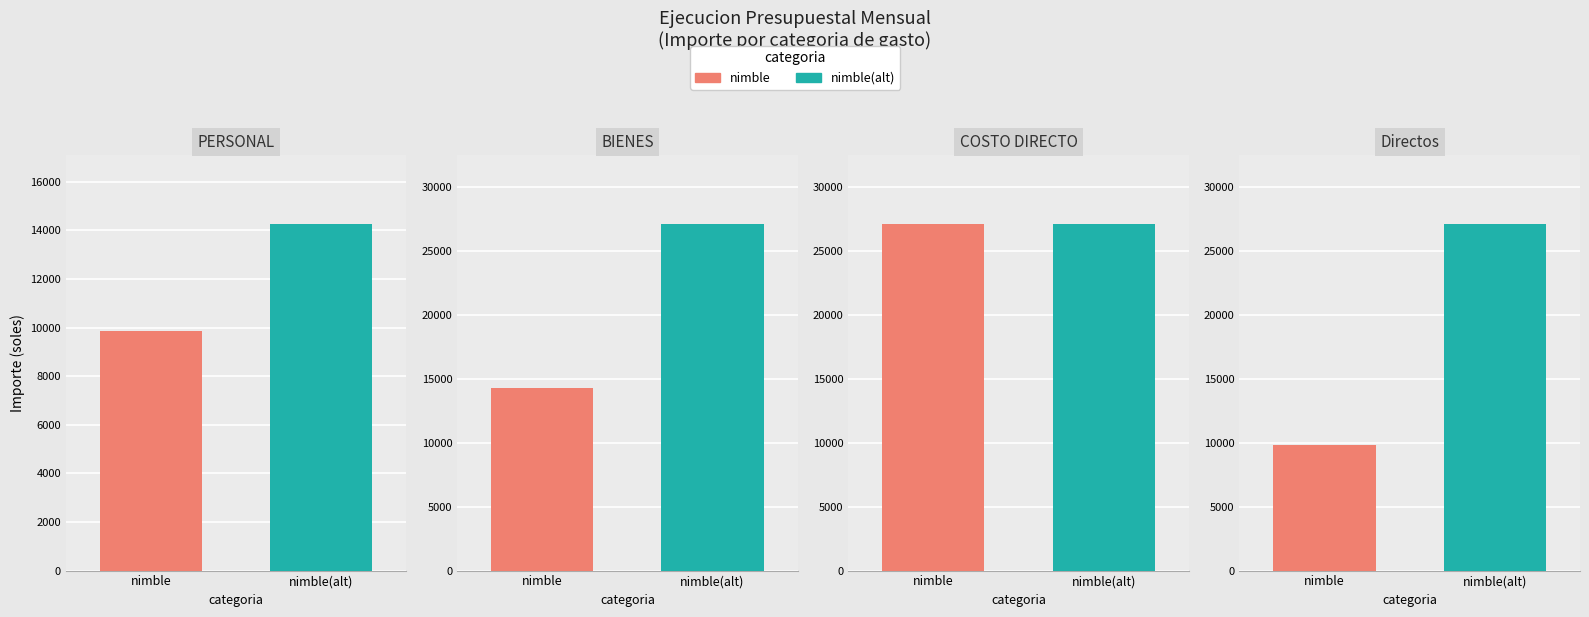

The nimble(alt) series shows 27105.1 at Directos. True or false?

True